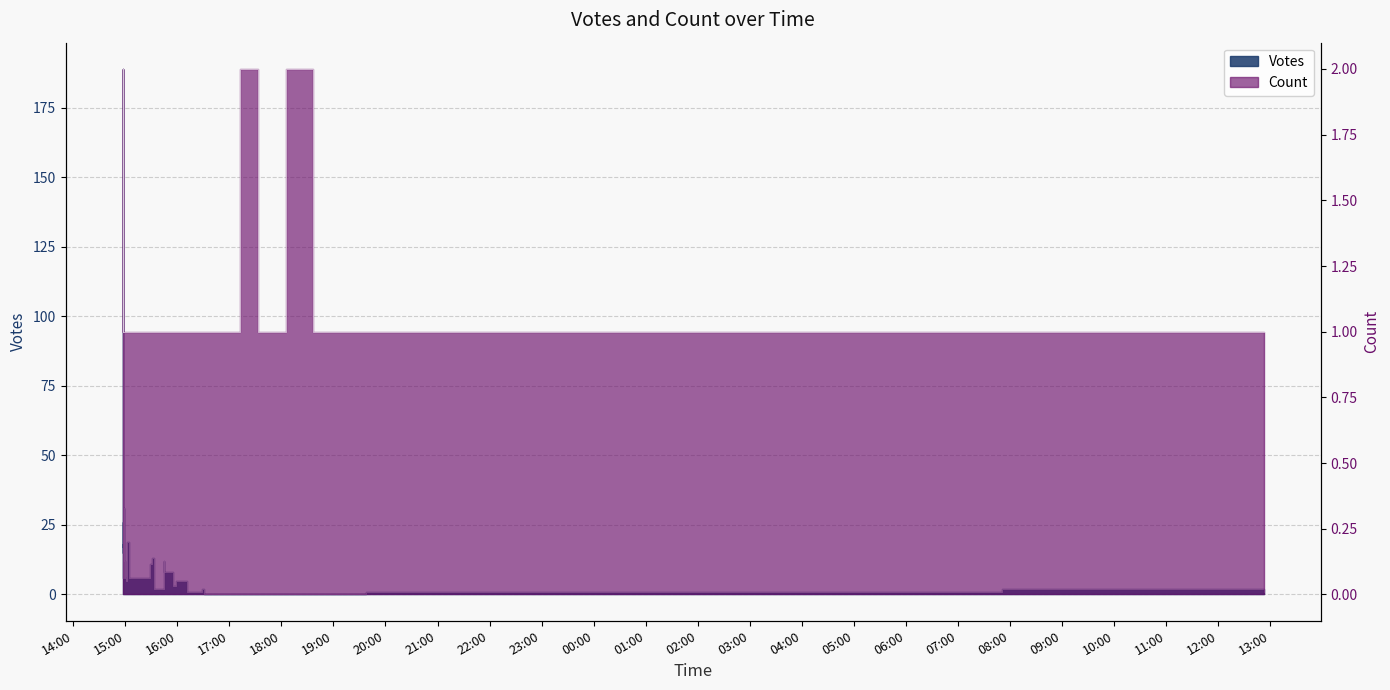

The chart shows a value of 16 at 2019-10-12 15:59. True or false?

False